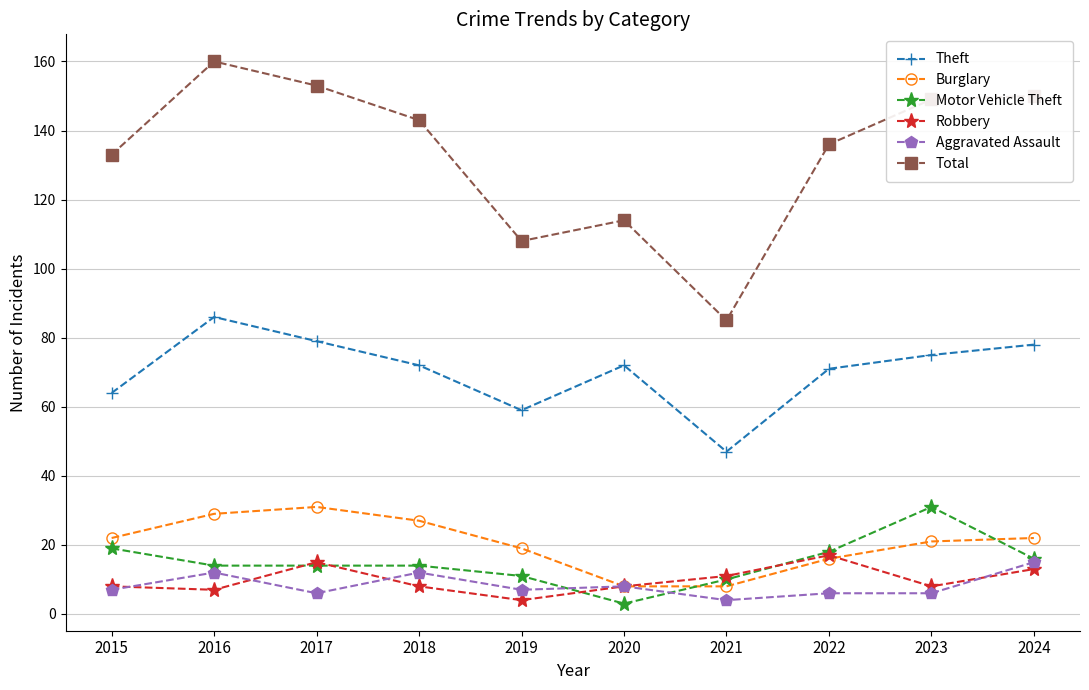

True or false: Robbery has more than 2 points higher than both neighbors.

False